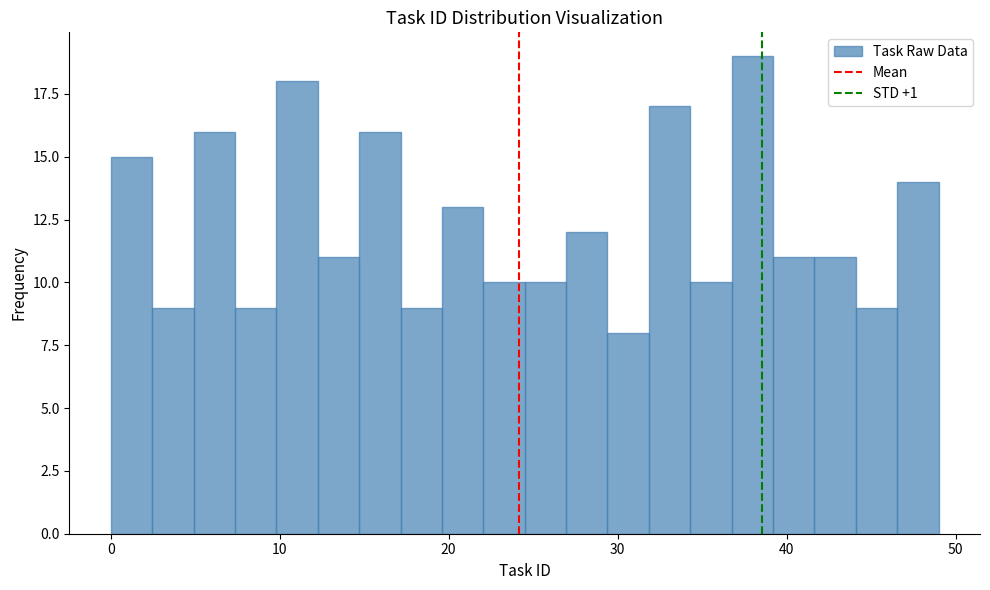

Around what value on the x-axis is the tallest bar? Give the approximate position of its centre, as read against the axis.

38